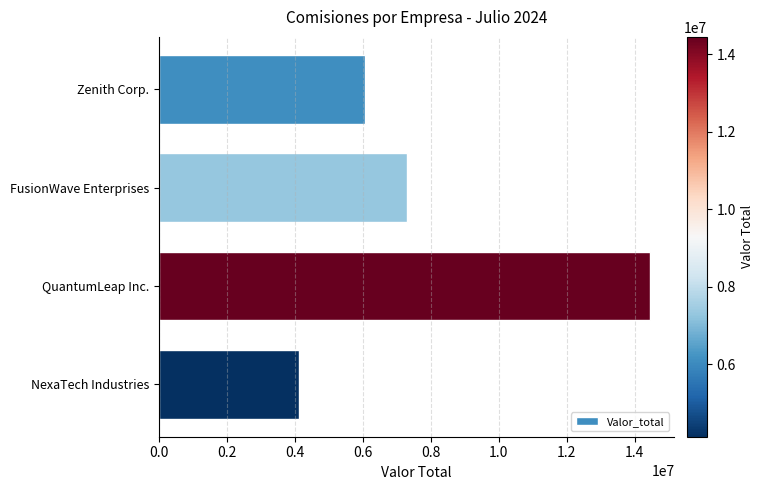

What is the sum of all values?

31921381.1